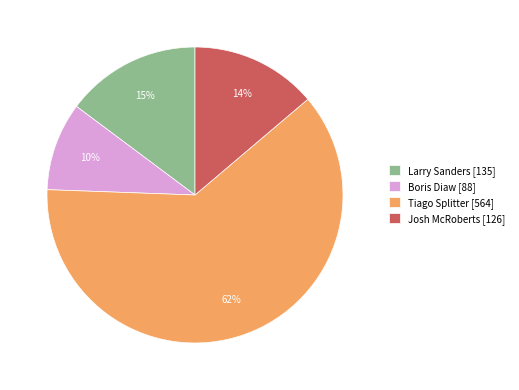

Which slice is the smallest?

Boris Diaw